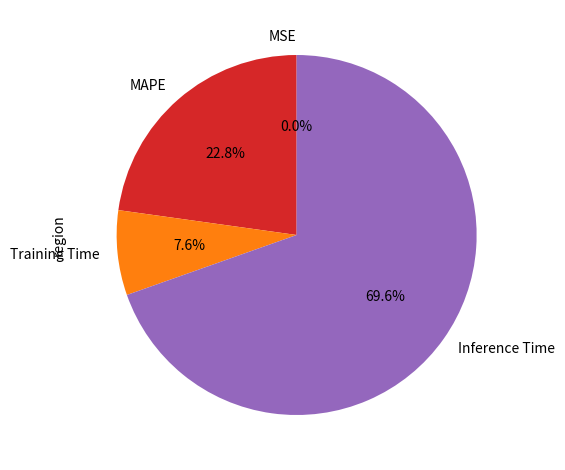

Which category has the biggest portion of the pie?

Inference Time